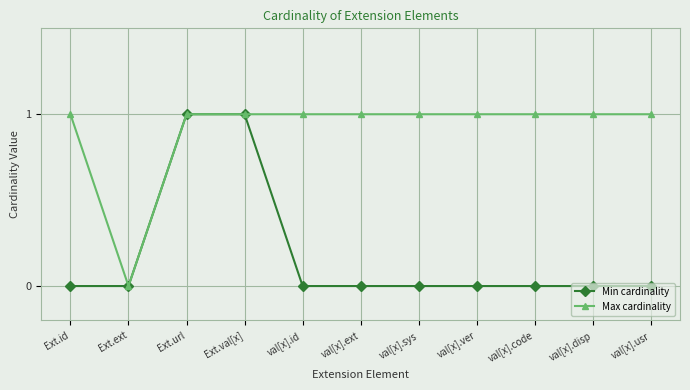

What value does the Max cardinality series have at val[x].code?

1